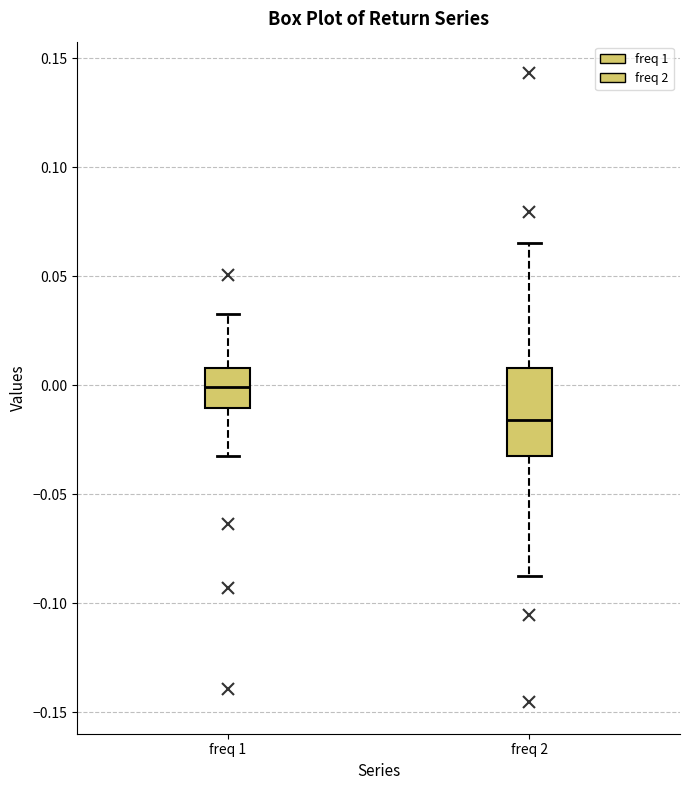

Reading left to right, read every box against the y-axis: the position of its median line, the range the box covers, and the ends of its whiskers. The values are not printed on the chart, so give them approximately, as read against the axis.

freq 1: median 0.000, box -0.010 to 0.010, whiskers -0.035 to 0.035
freq 2: median -0.015, box -0.035 to 0.010, whiskers -0.090 to 0.065